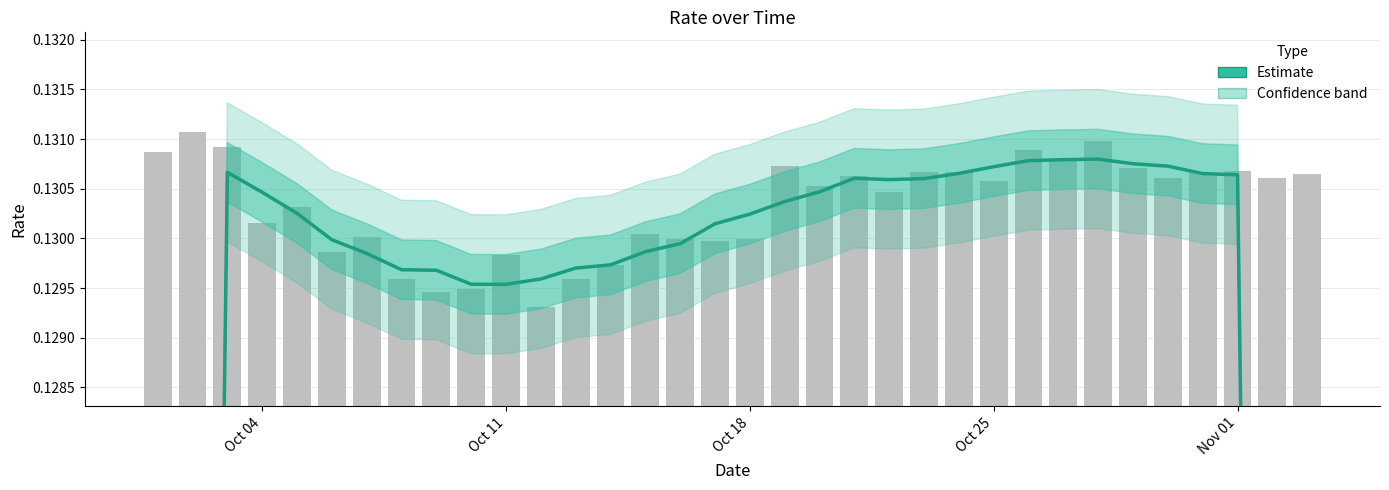

Does the chart contain stacked bars?

No